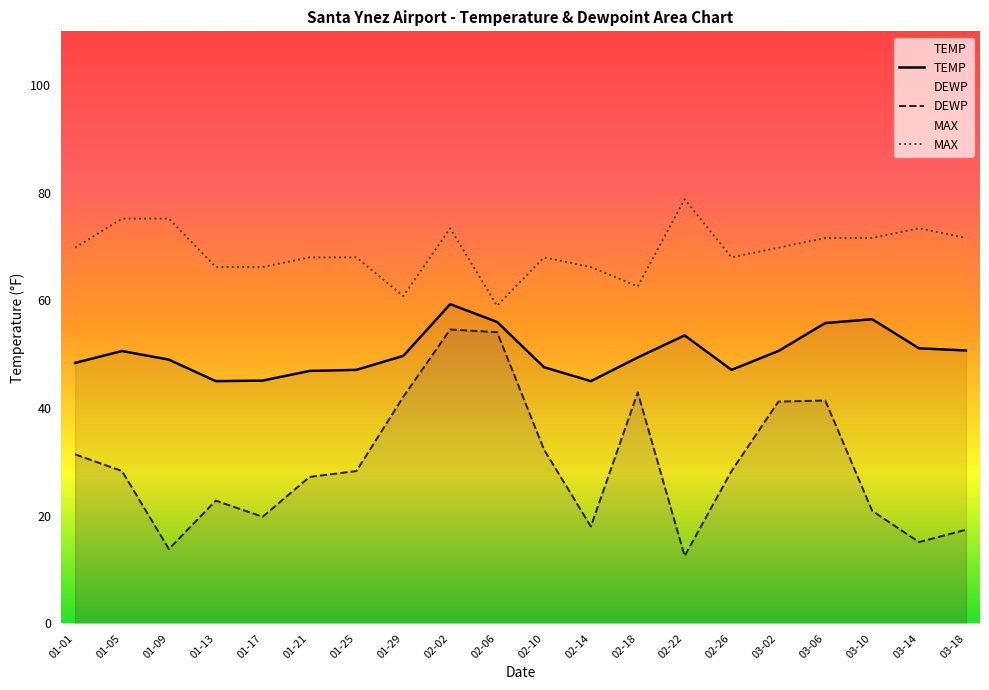

At 02-02, list the series in order from smallest to largest.

DEWP, TEMP, MAX